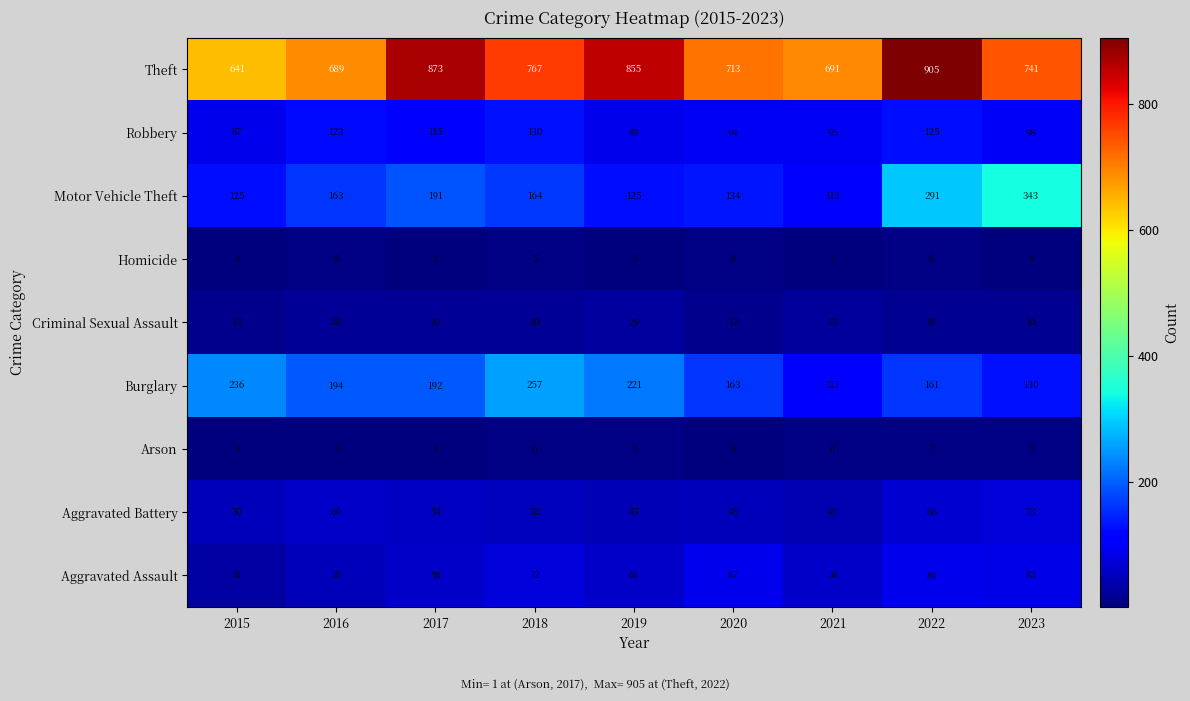

At which label is Burglary closest to 187?

2017